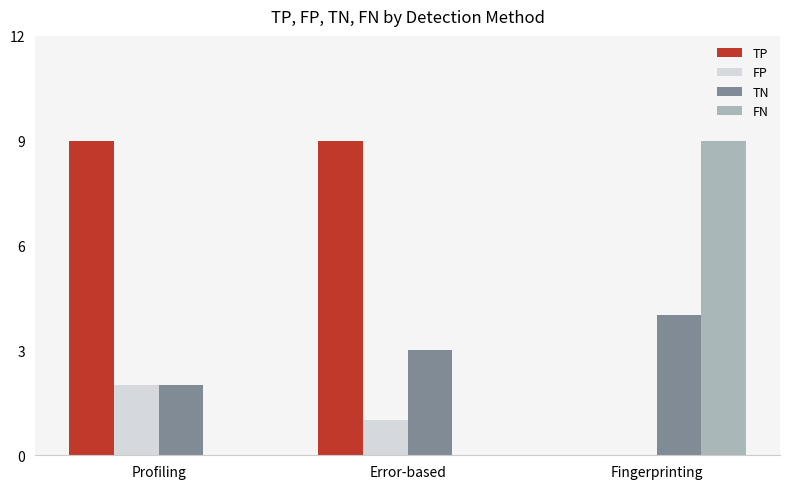

What is the approximate value of TN at Error-based?

3